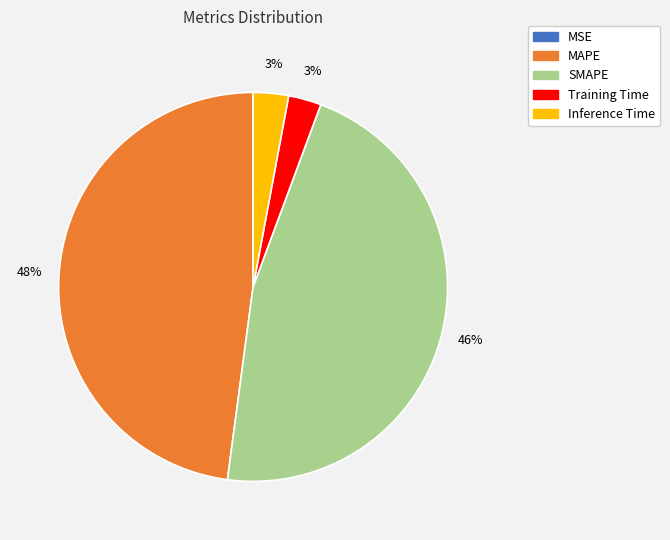

To the nearest percent, what is the average slice percentage?

20%